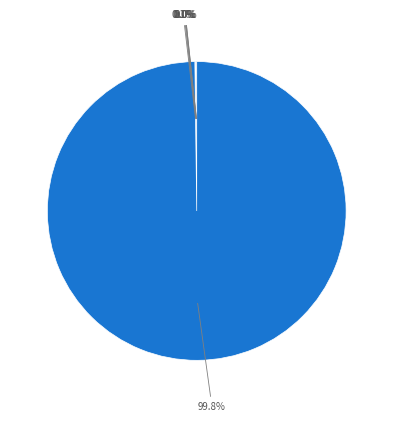

Which slice is the largest?

D2/D